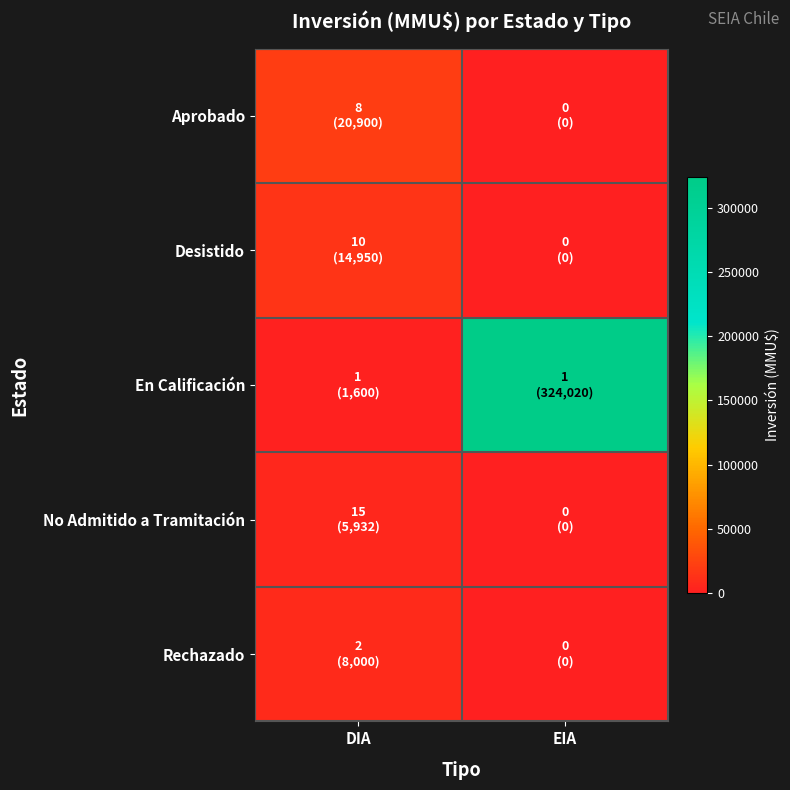

Reading right to left, extract all data points from this chart.

Aprobado: EIA=0	DIA=20900
Desistido: EIA=0	DIA=14950
En Calificación: EIA=324020	DIA=1600
No Admitido a Tramitación: EIA=0	DIA=5932
Rechazado: EIA=0	DIA=8000